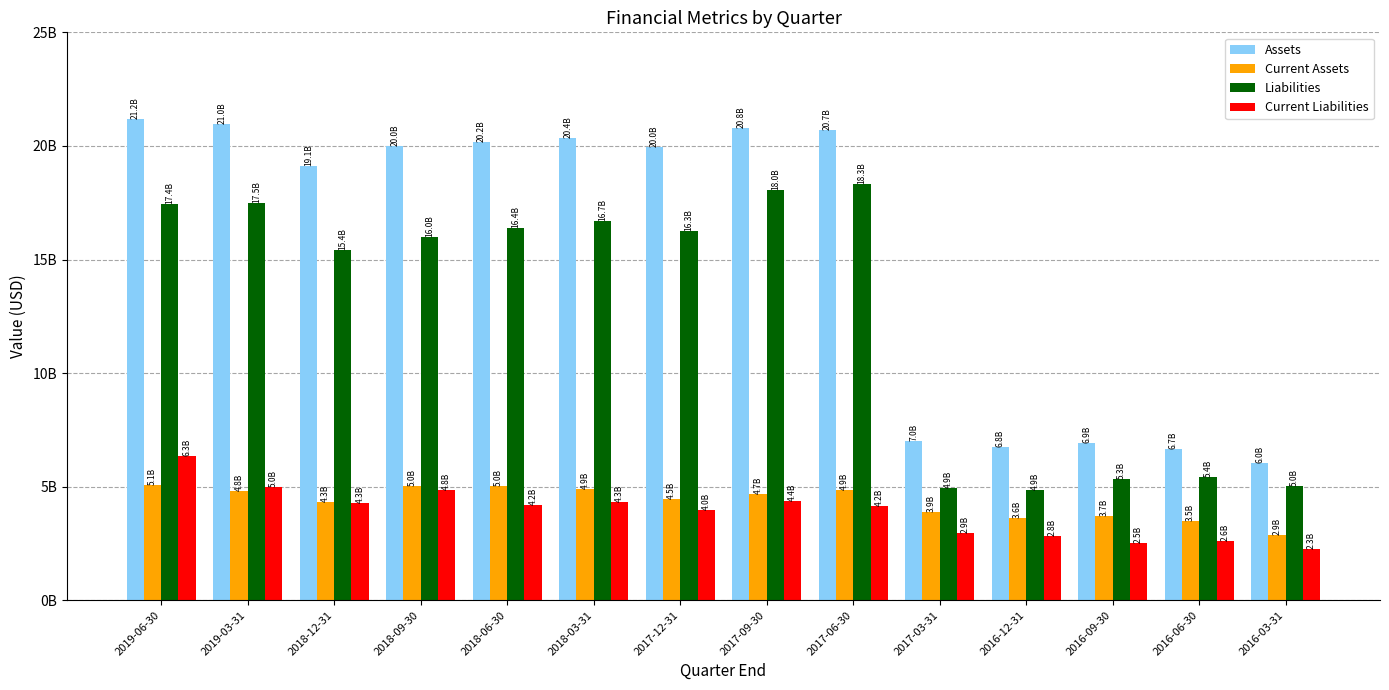

List the series in order of their peak value, highest first.

Assets, Liabilities, Current Liabilities, Current Assets